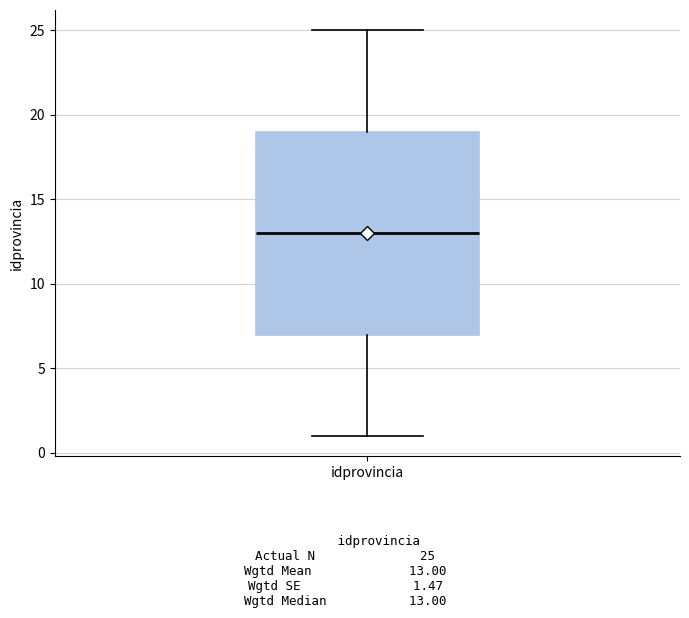

Where is the upper edge of the box for idprovincia on the y-axis? The values are not printed on the chart, so give them approximately, as read against the axis.

19